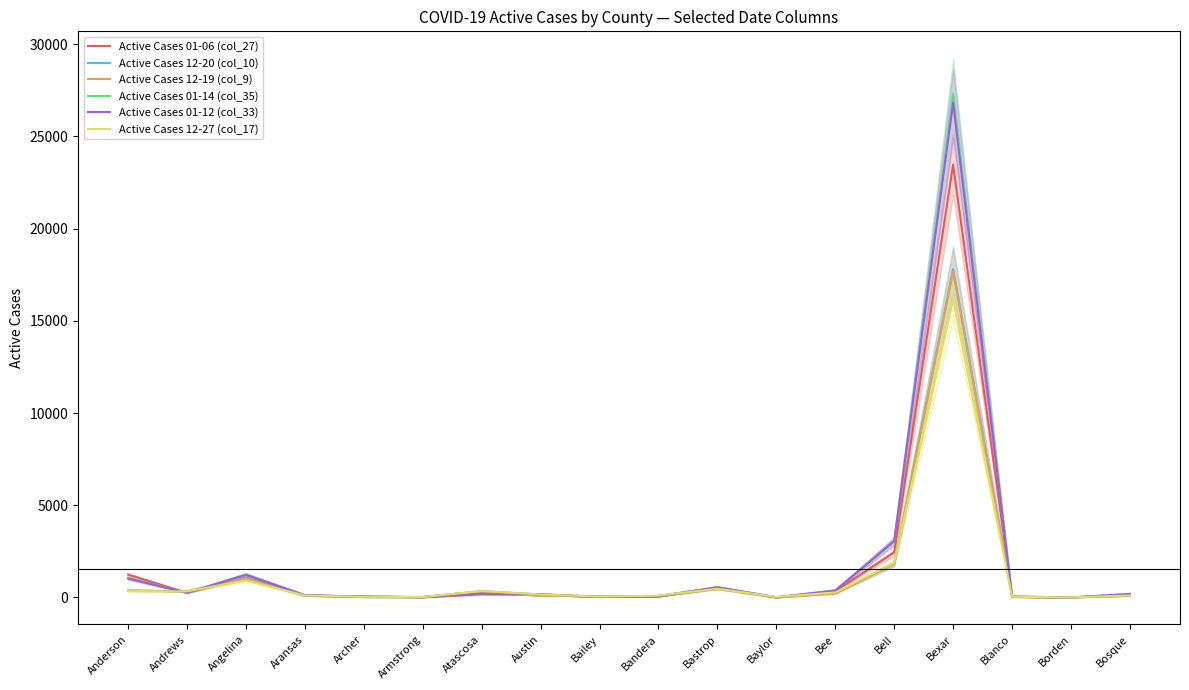

How many categories are shown in the chart?

18